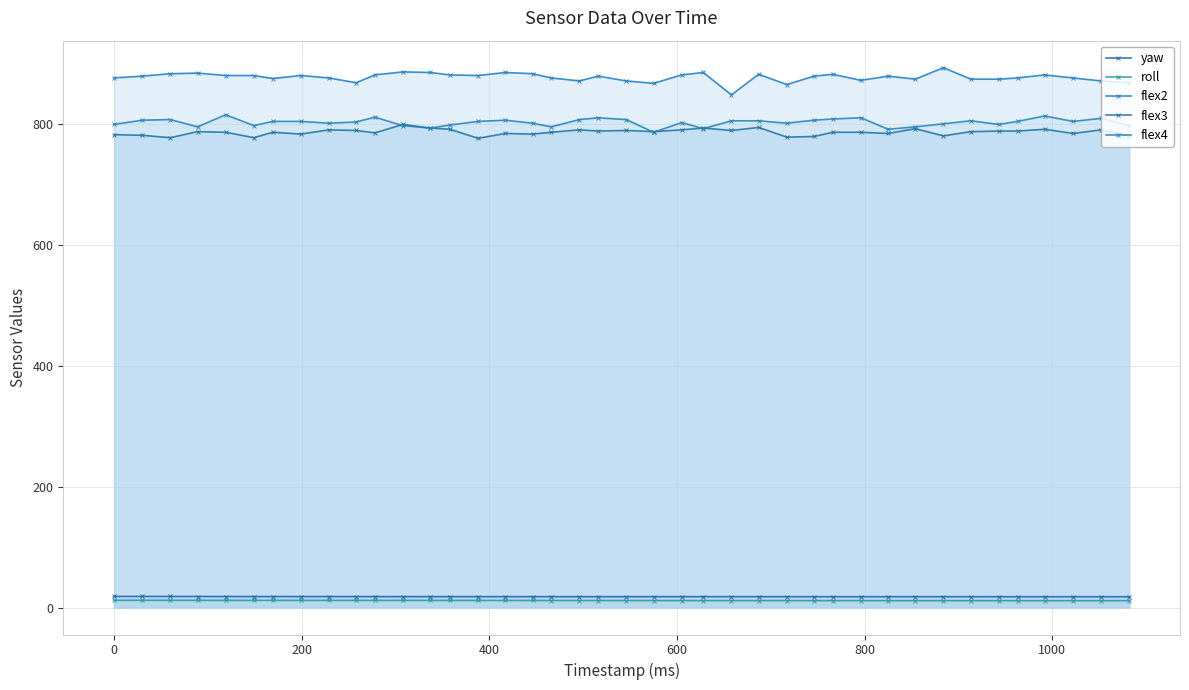

How many distinct data groups are displayed?

5